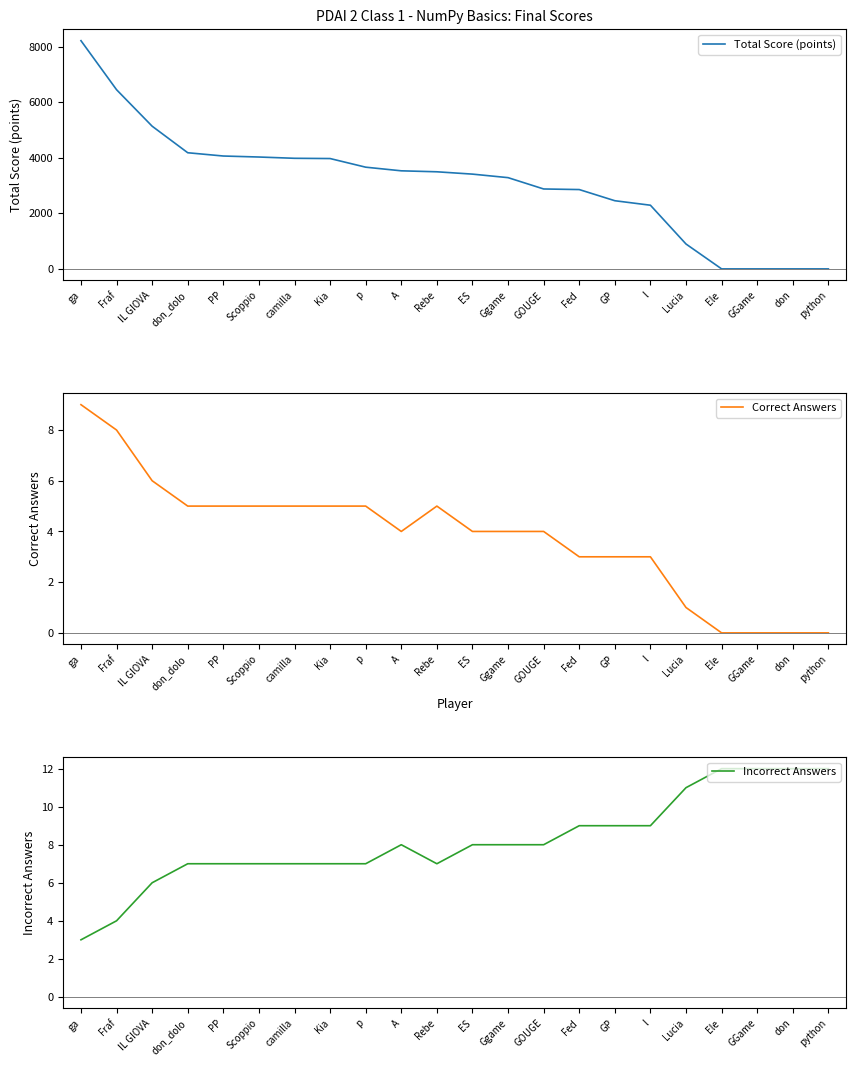

Read the Total Score (points) value at p, to the nearest 50.

3650